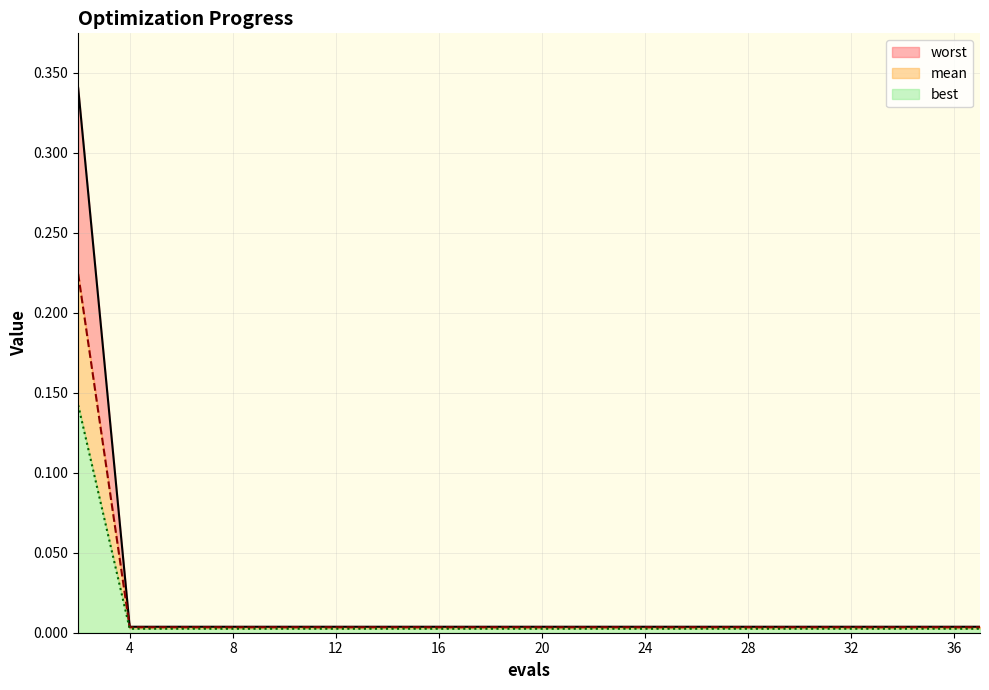

The value of best at 32 is 0.0. True or false?

True